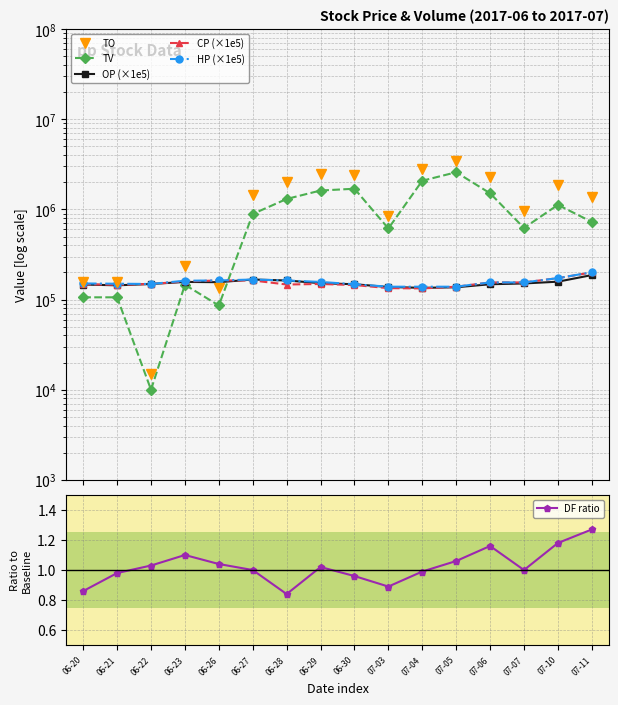

Where do TO and OP (×1e5) first cross each other?

06-21 and 06-22